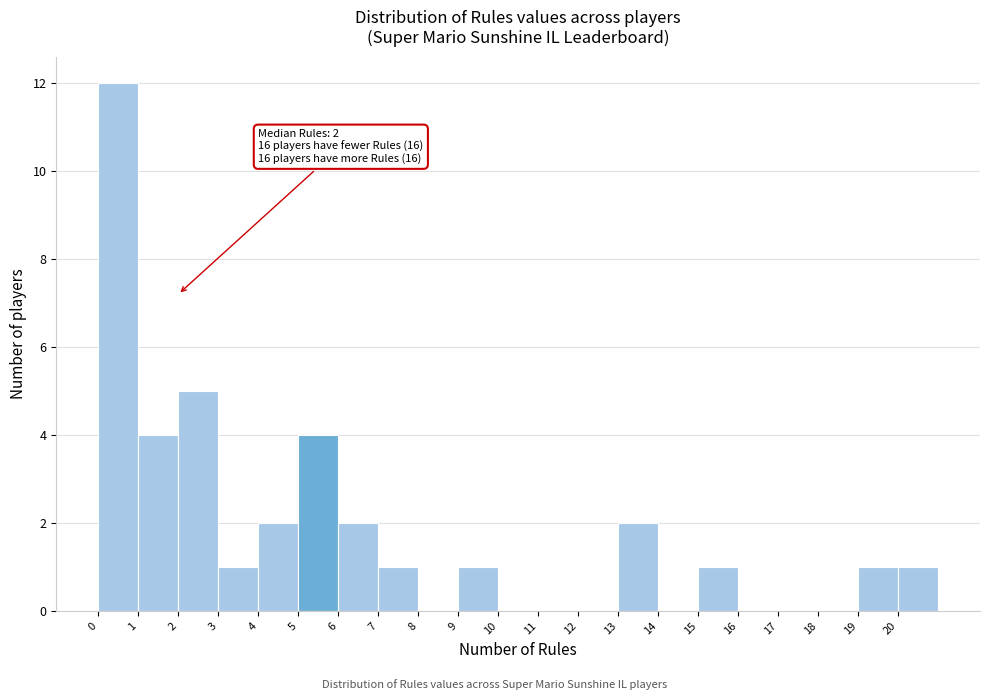

Over which range of the x-axis is the bar tallest?

0 to 1